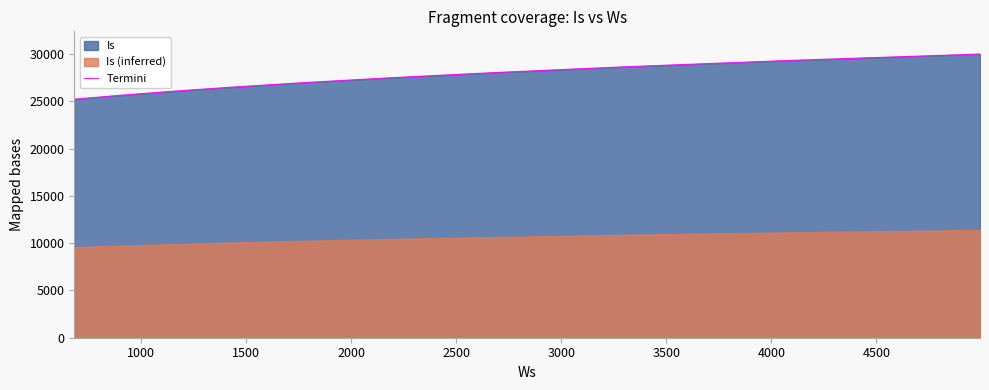

True or false: the data has more than 0 interior local peaks.

False